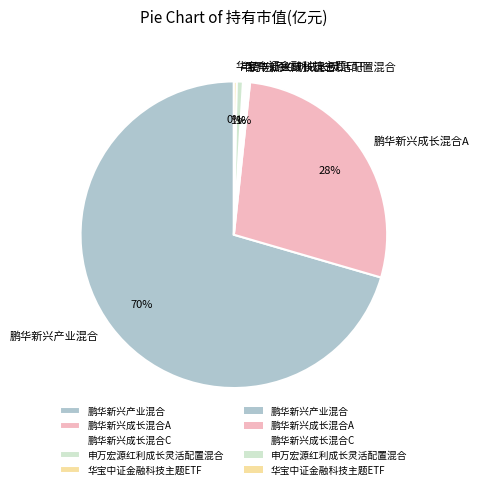

What percentage is the 申万宏源红利成长灵活配置混合 slice, to the nearest percent?

1%